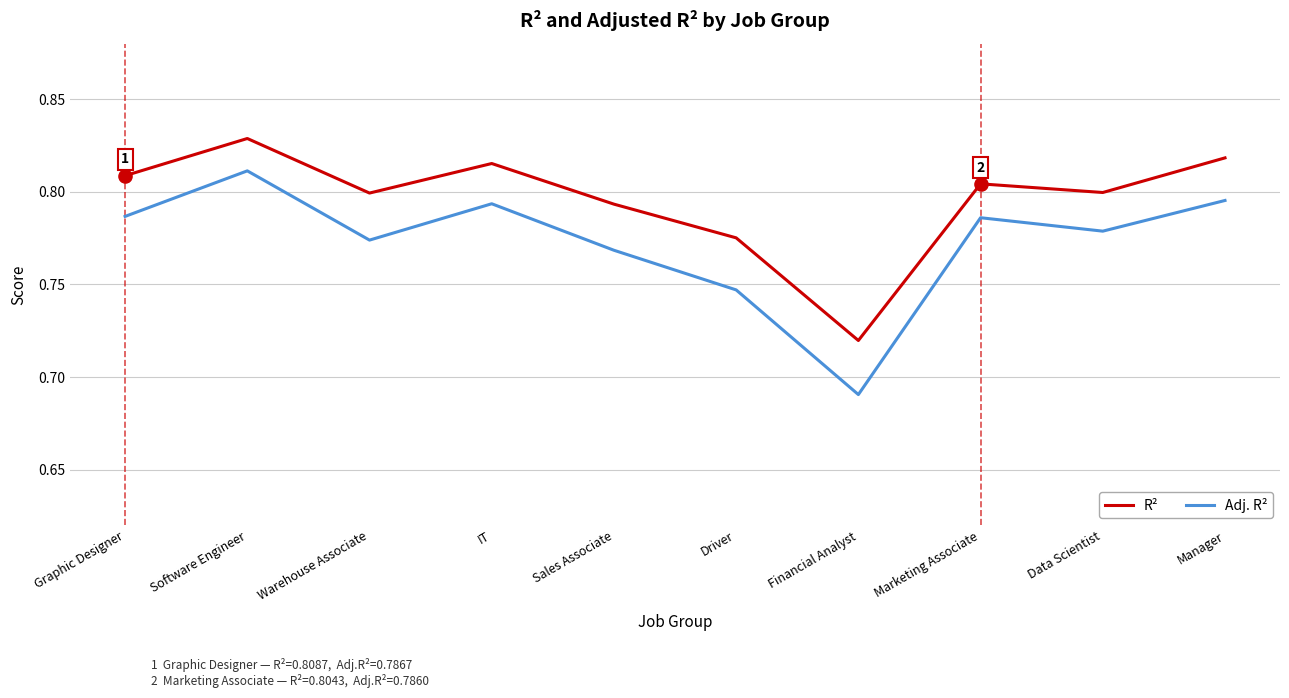

At which category is the sum across all series the highest?

Software Engineer